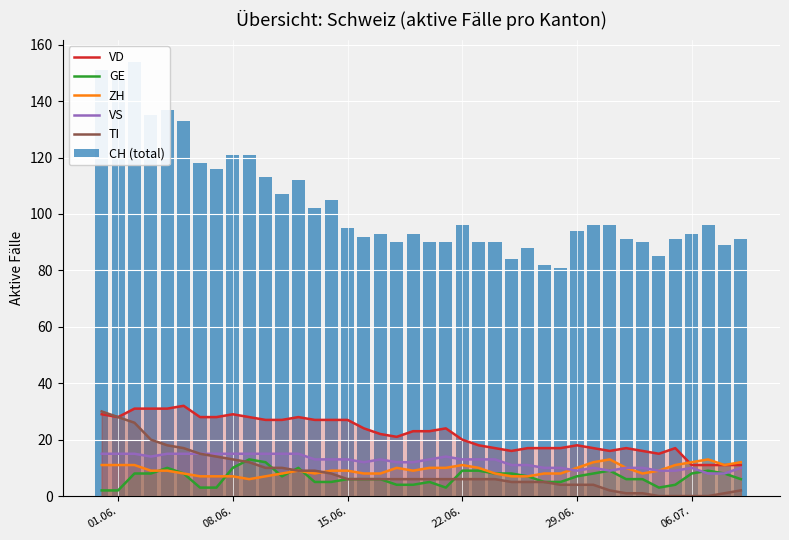

Is the value of VD at 19 greater than the value of CH (total) at 7?

No